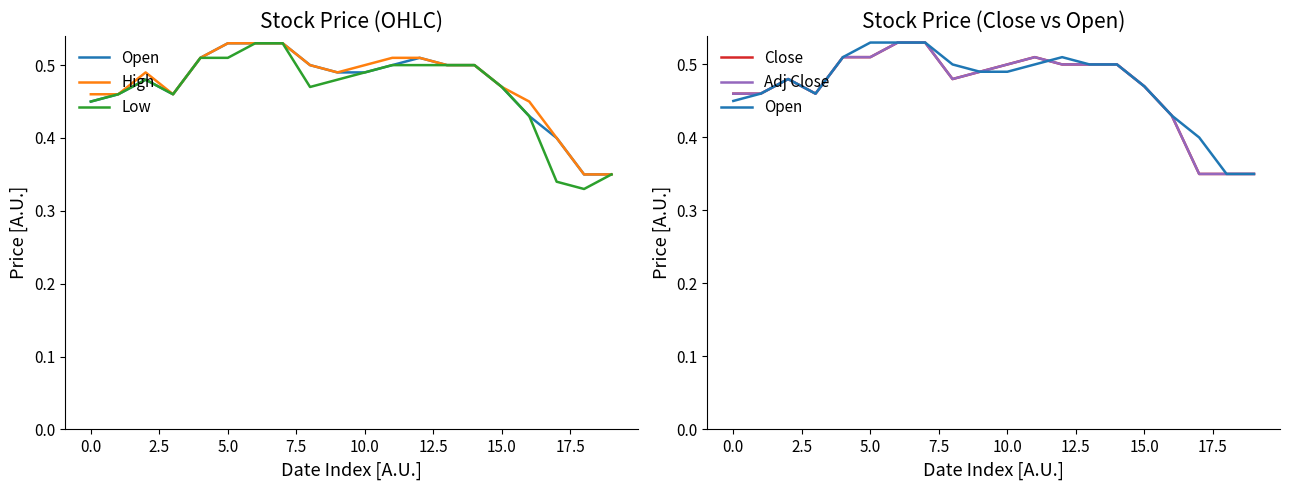

At how many categories does at least one series exceed 0?

20